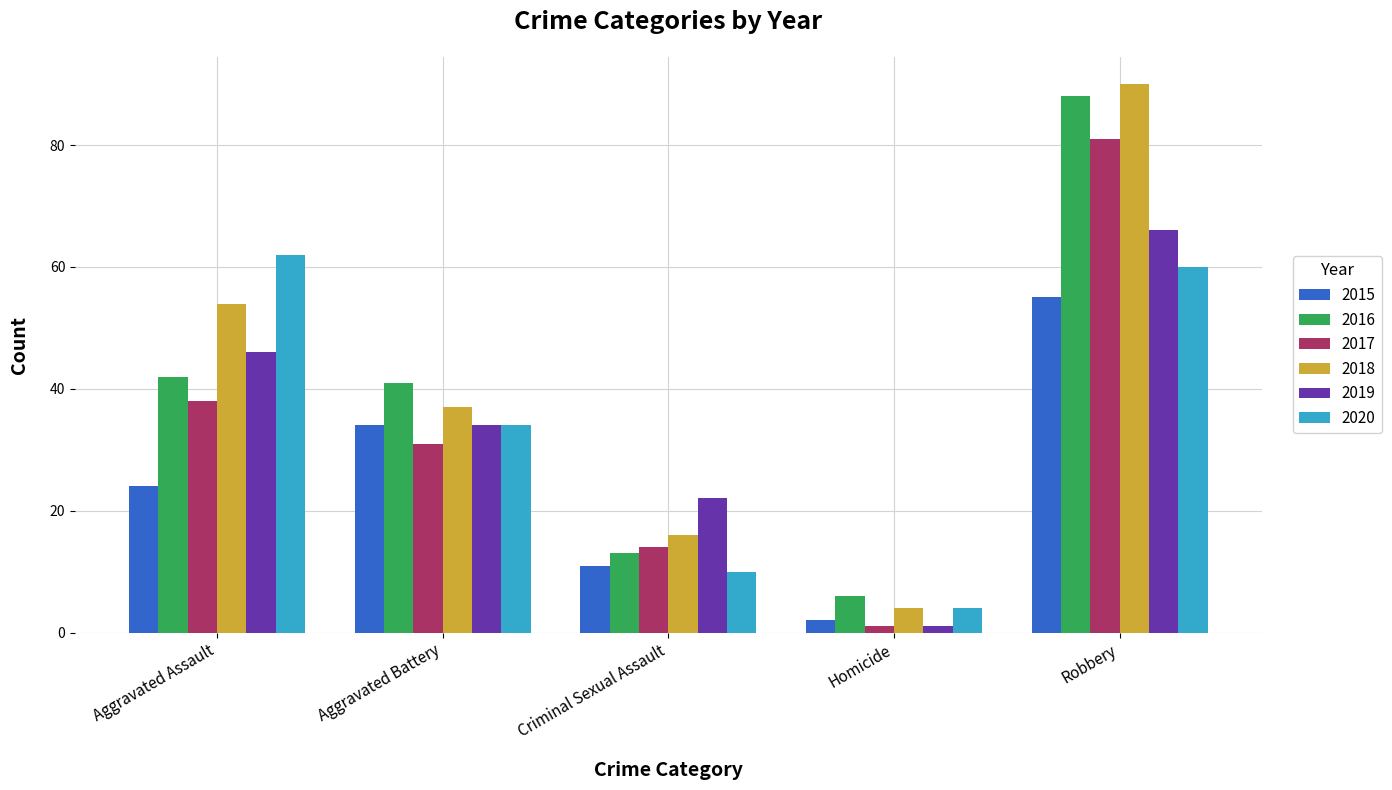

Where is 2015 nearest to the value 28?

Aggravated Assault